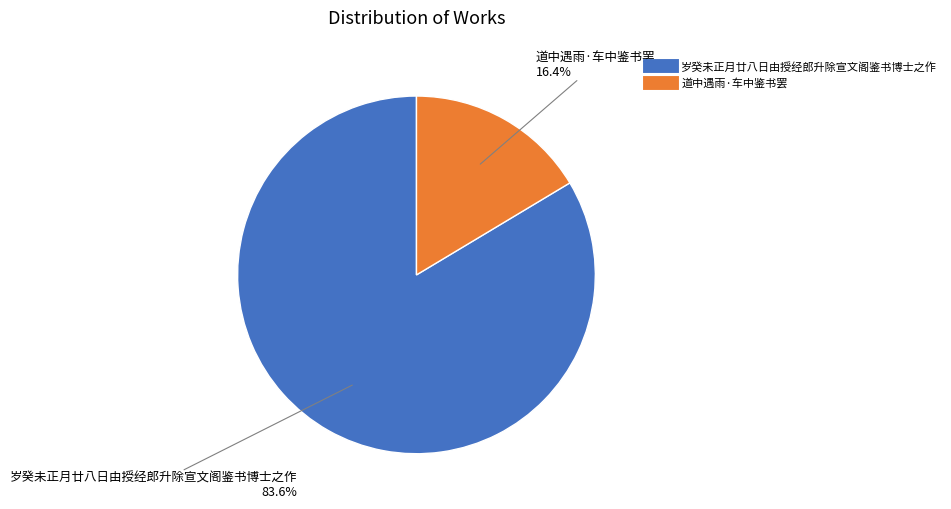

What percentage is NOT represented by 道中遇雨·车中鉴书罢?

83.6%